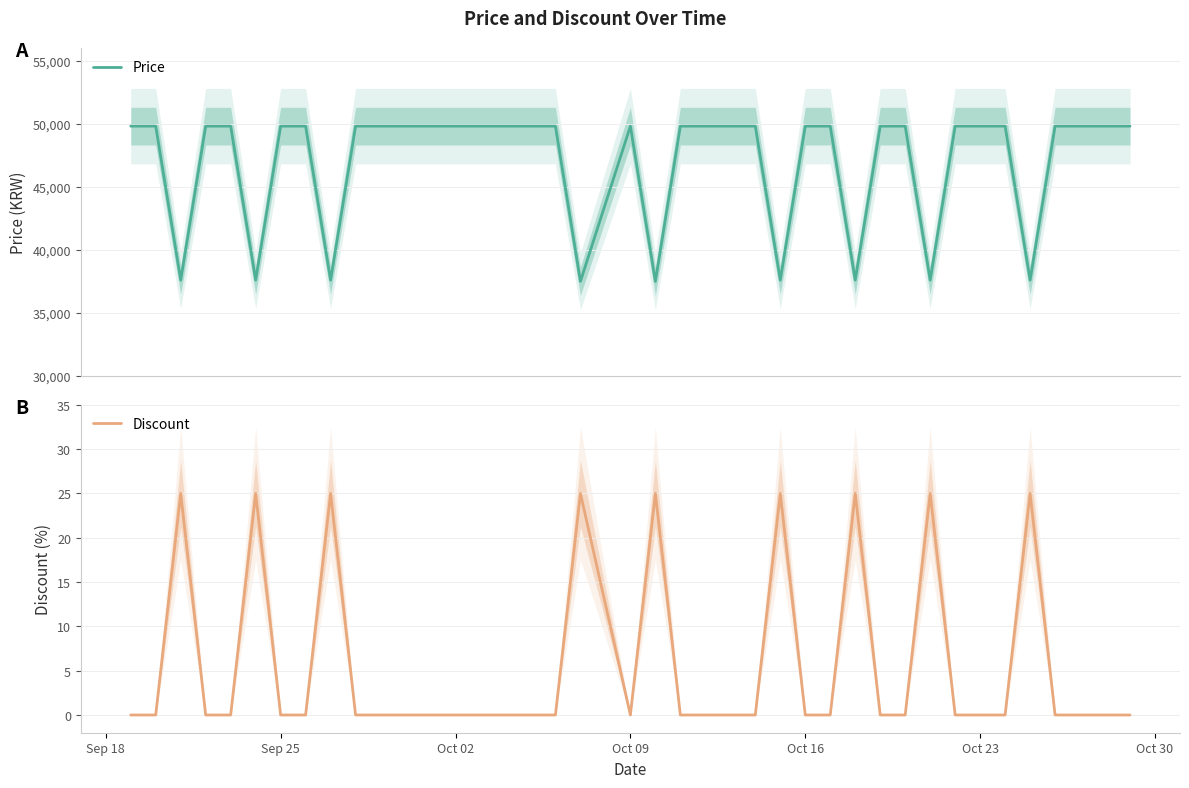

What is the difference between the maximum and minimum values in the Discount series?

25